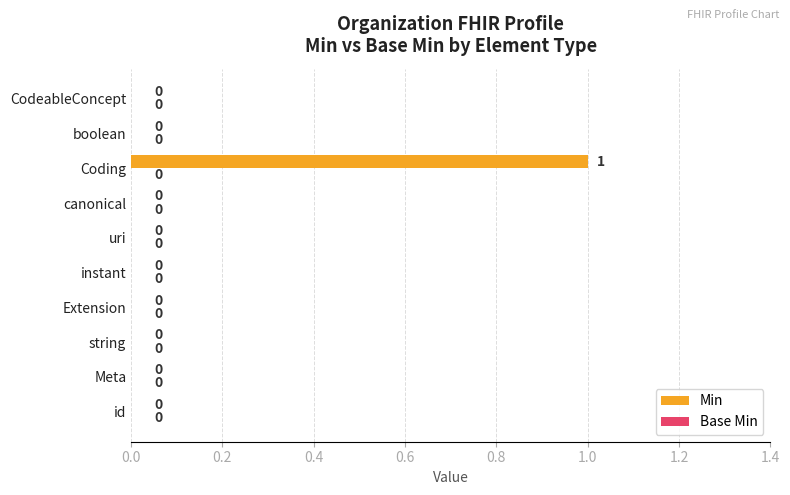

The chart shows a value of 0 at Meta. True or false?

True